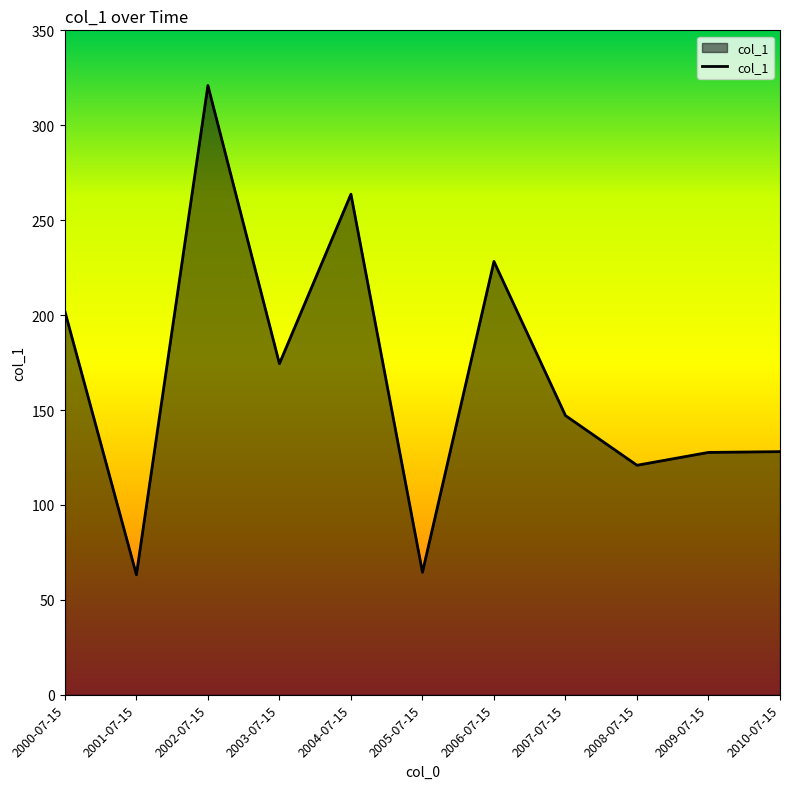

The value at 2003-07-15 is 292.1. True or false?

False